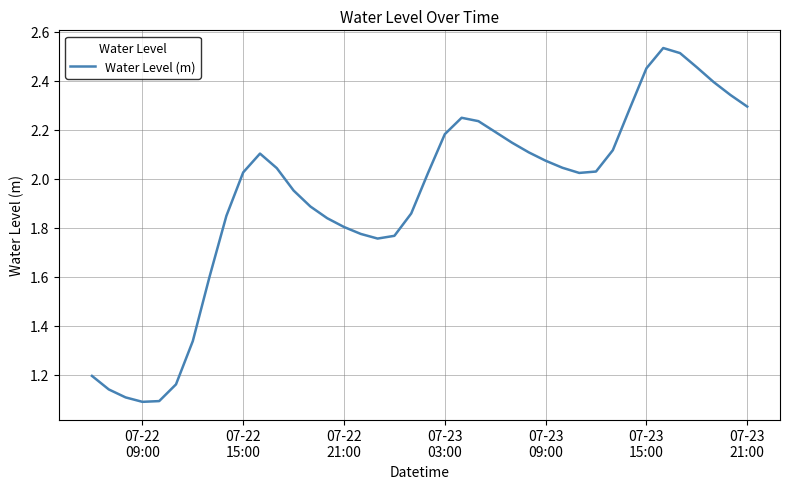

What is the difference between the second highest and minimum values?

1.4